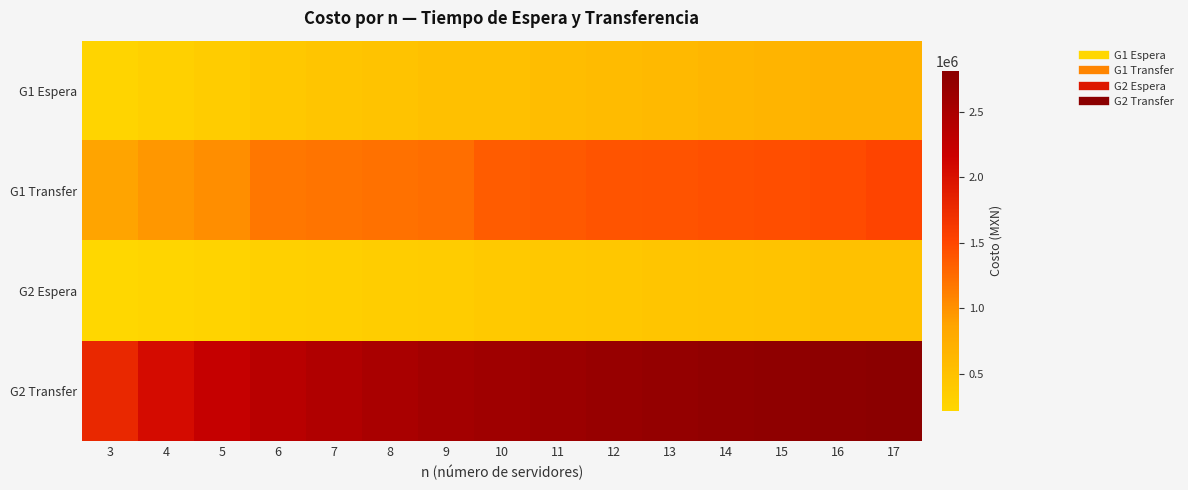

Reading left to right, list all the values displayed in this chart.

G1 Espera: 3=251892.8	4=306293.7	5=355246.9	6=401300.4	7=442401.4	8=480774.0	9=516931.4	10=514194.9	11=547528.1	12=579328.1	13=612194.9	14=641602.7	15=669898.7	16=697209.3	17=697577.8
G1 Transfer: 3=874260.2	4=966386.5	5=1027022.4	6=1177950.7	7=1197582.1	8=1215462.4	9=1231976.9	10=1356905.6	11=1382058.9	12=1404724.8	13=1422308.8	14=1437516.2	15=1451916.7	16=1465626.1	17=1515721.3
G2 Espera: 3=218014.8	4=248087.7	5=275809.2	6=302462.9	7=326381.1	8=348649.8	9=369798.5	10=390458.4	11=409805.8	12=428265.3	13=446202.8	14=463186.2	15=479571.4	16=495389.9	17=511012.0
G2 Transfer: 3=1783956.4	4=2054798.9	5=2225363.1	6=2346141.6	7=2434714.2	8=2503981.7	9=2560262.3	10=2608369.5	11=2648592.0	12=2683564.6	13=2715104.0	14=2742687.9	15=2767611.0	16=2790326.1	17=2811743.8